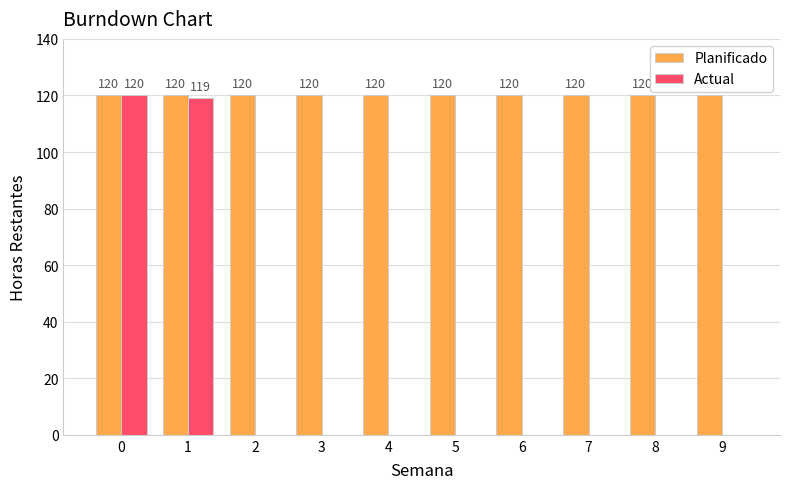

What is the sum of all Planificado values?

1200